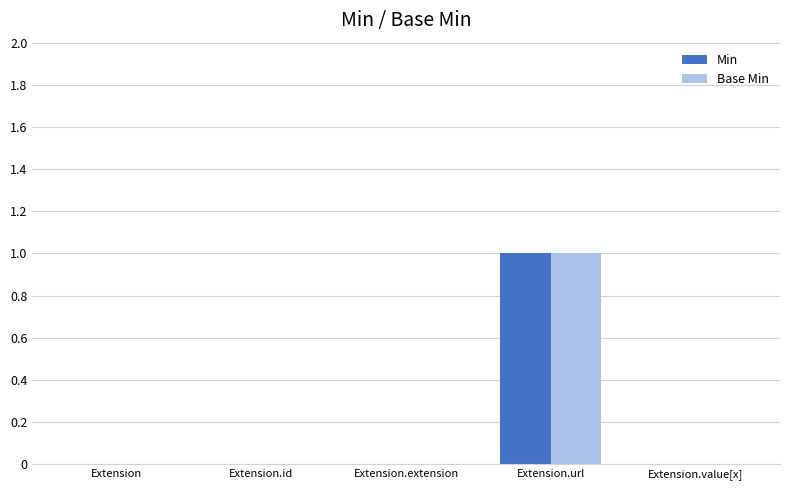

Which category has the highest value in the Base Min series?

Extension.url